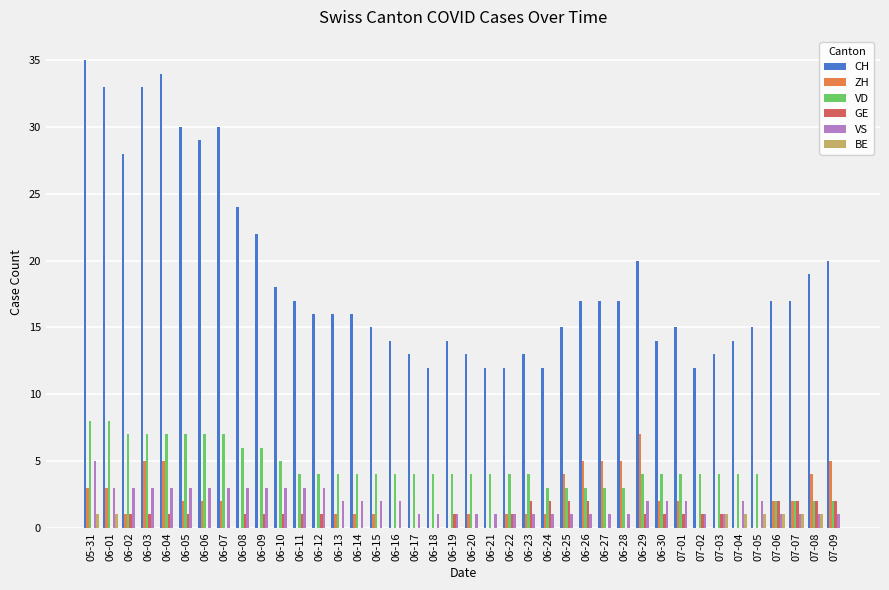

Count the number of data series in this chart.

6